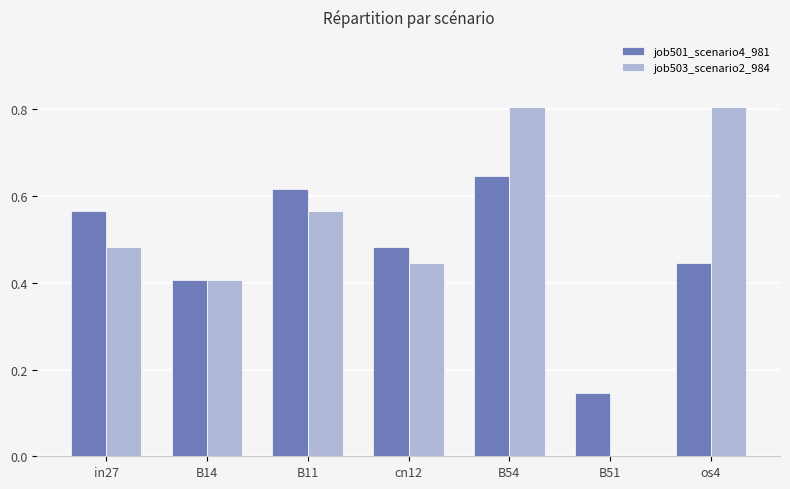

Which series has the largest total across all categories?

job503_scenario2_984